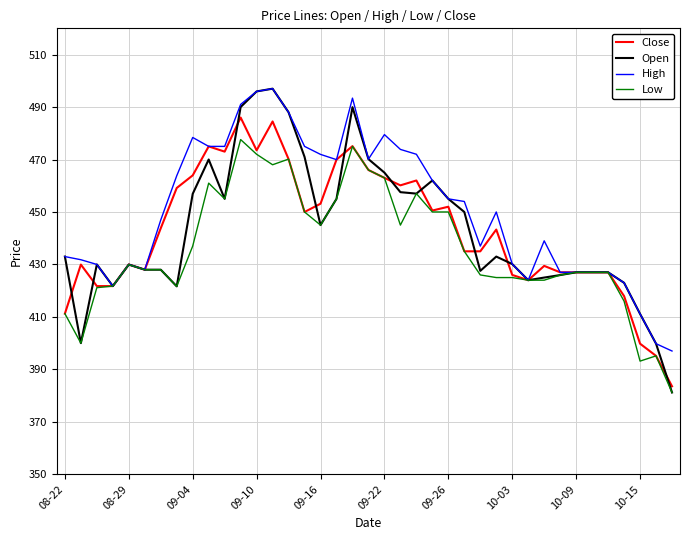

What is the lowest value of the High series?

397.0